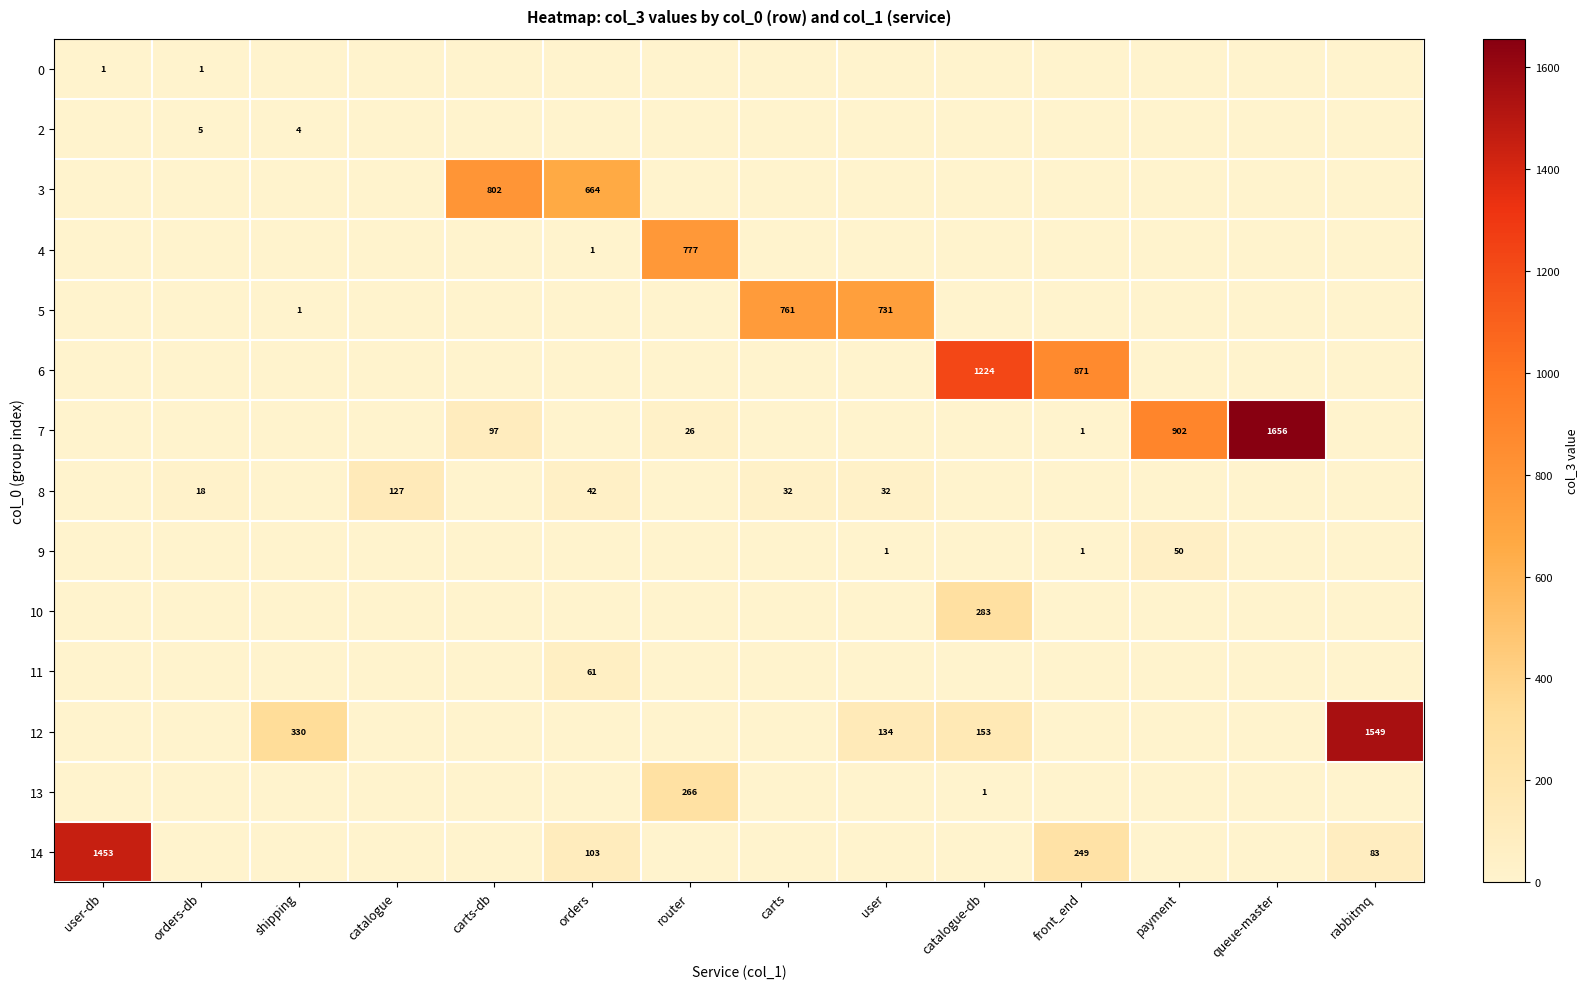

True or false: 5 has a value of 1272 at user.

False